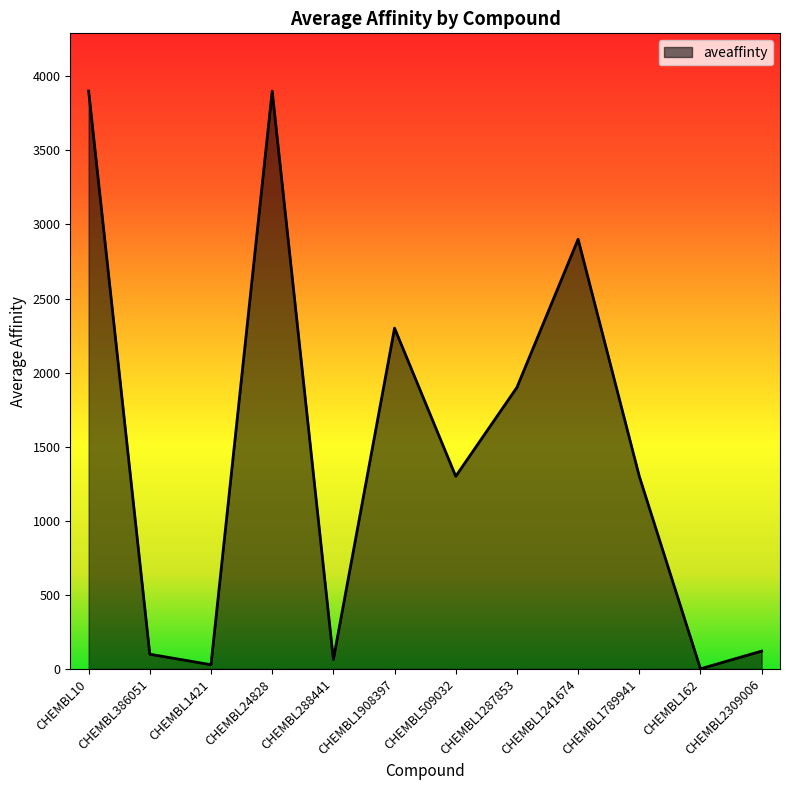

Where is the first local minimum?

CHEMBL1421